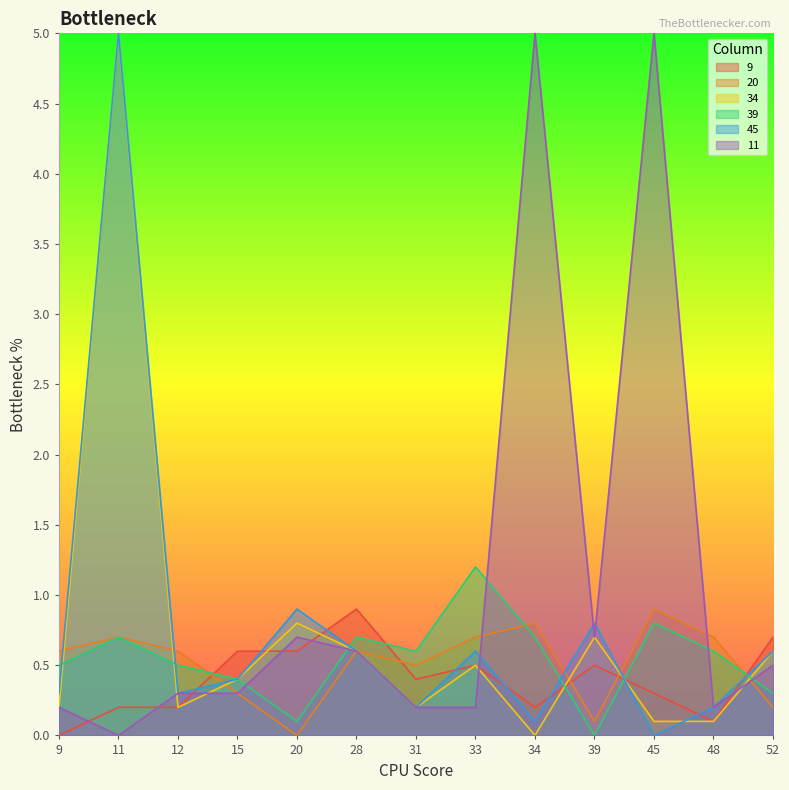

Between 11 and 31, which is larger?

31